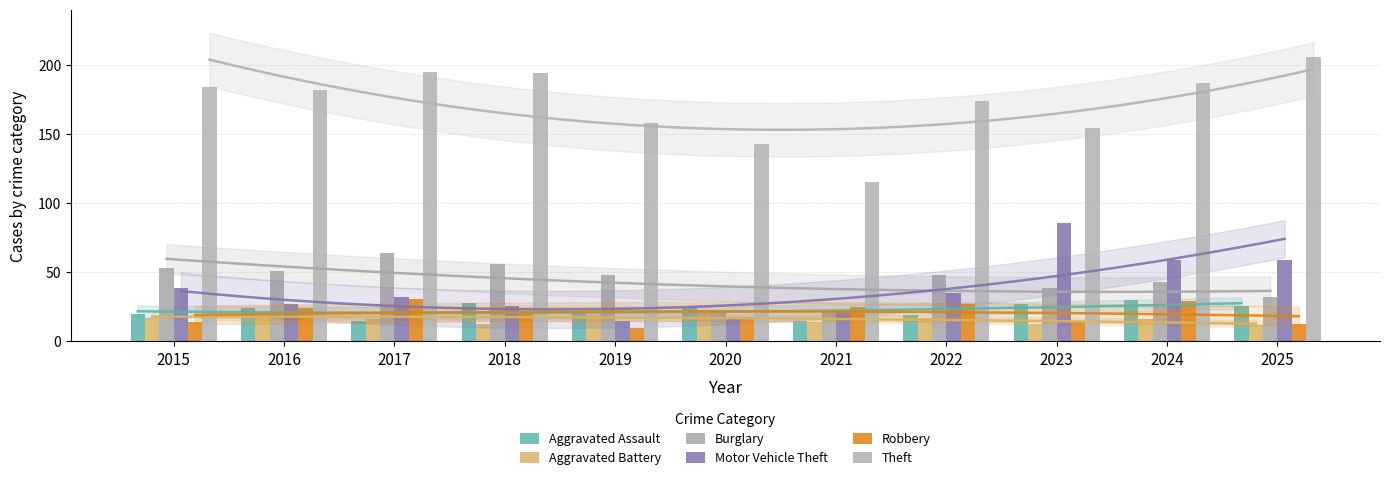

Reading right to left, extract all data points from this chart.

Aggravated Assault: 2025=26	2024=30	2023=27	2022=19	2021=15	2020=24	2019=22	2018=28	2017=15	2016=24	2015=20
Aggravated Battery: 2025=12	2024=16	2023=13	2022=17	2021=14	2020=21	2019=19	2018=13	2017=16	2016=22	2015=17
Burglary: 2025=32	2024=43	2023=39	2022=48	2021=21	2020=21	2019=48	2018=56	2017=64	2016=51	2015=53
Motor Vehicle Theft: 2025=59	2024=59	2023=86	2022=35	2021=22	2020=17	2019=15	2018=26	2017=32	2016=27	2015=39
Robbery: 2025=13	2024=29	2023=14	2022=27	2021=25	2020=18	2019=10	2018=21	2017=31	2016=24	2015=14
Theft: 2025=206	2024=187	2023=154	2022=174	2021=115	2020=143	2019=158	2018=194	2017=195	2016=182	2015=184